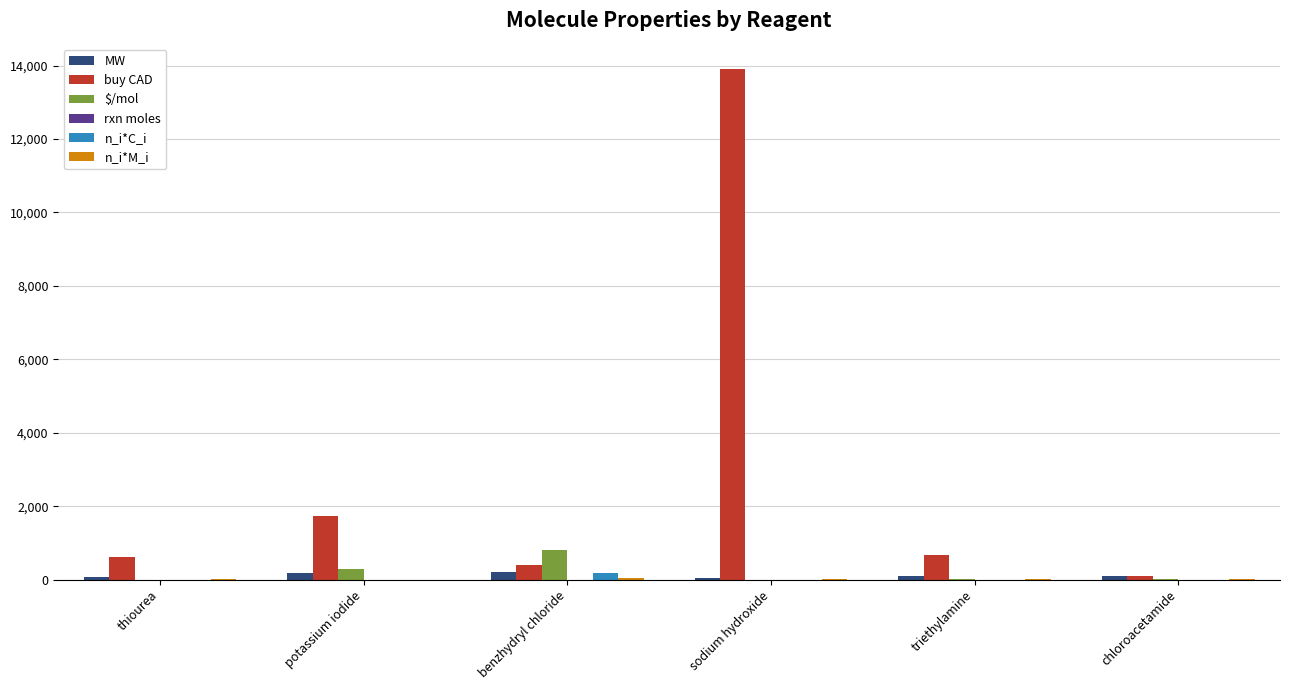

Does the chart contain stacked bars?

No